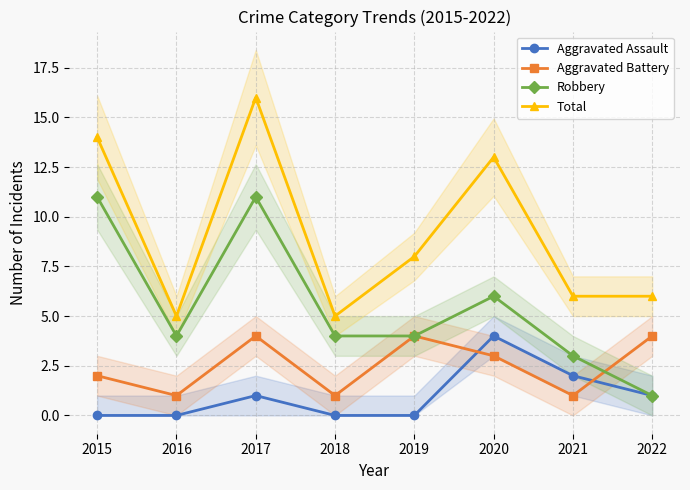

True or false: Robbery and Total intersect in this chart.

False